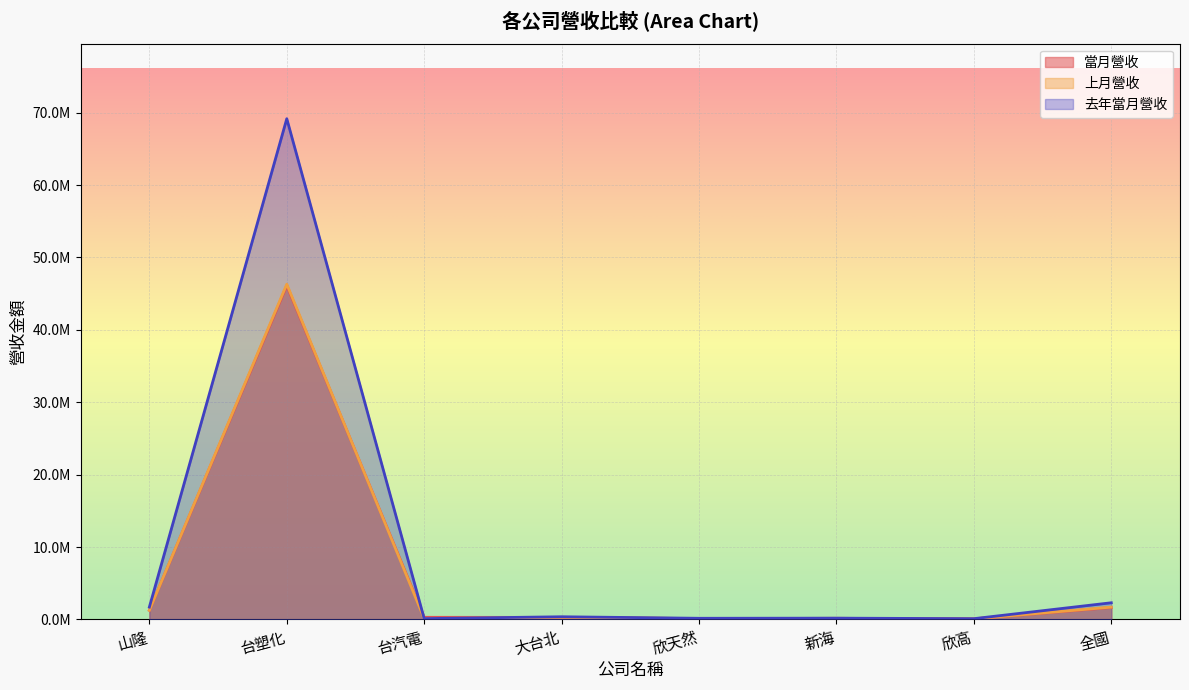

At which category is the sum across all series the highest?

台塑化